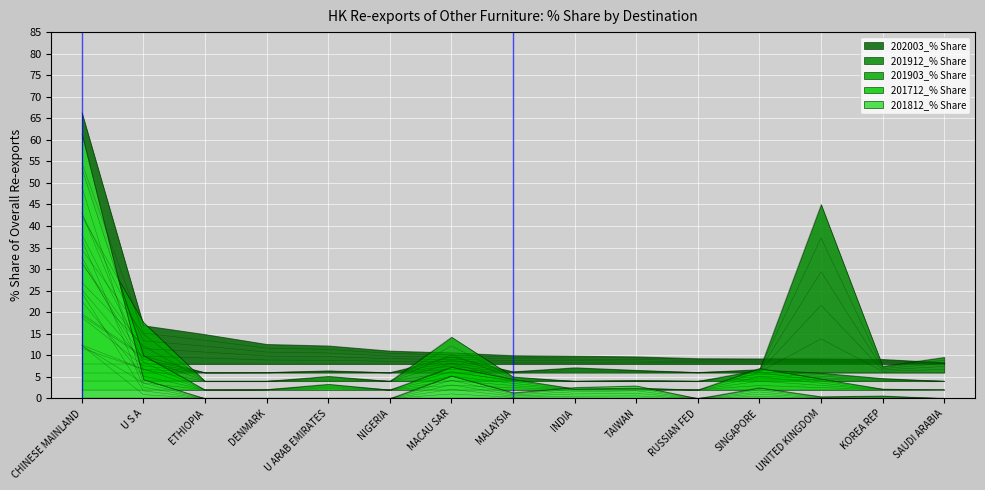

What are all the series names shown in the legend?

202003_% Share, 201912_% Share, 201903_% Share, 201712_% Share, 201812_% Share